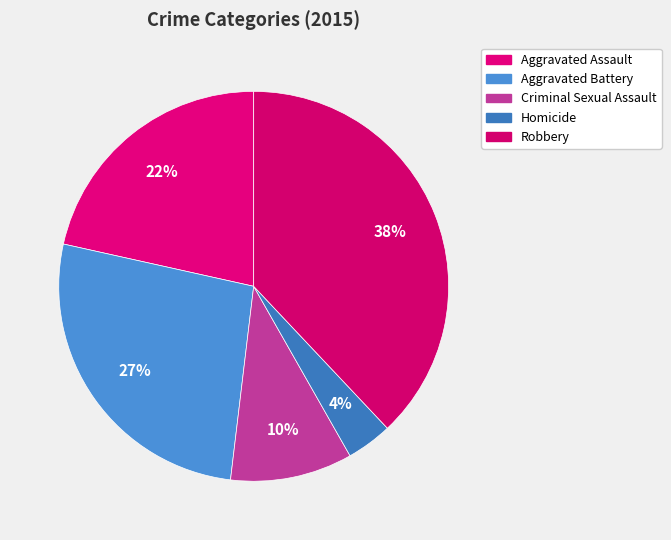

Is it true that Aggravated Battery is 18% of the pie?

False